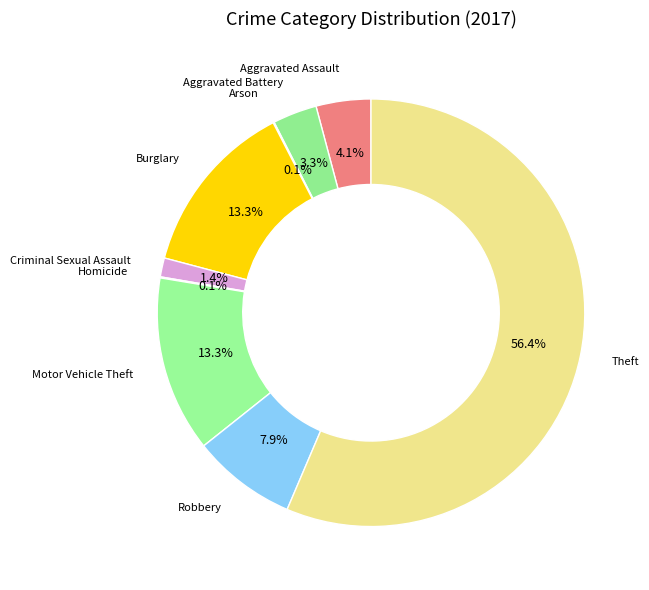

To the nearest percent, what percentage of the pie is Theft?

56%